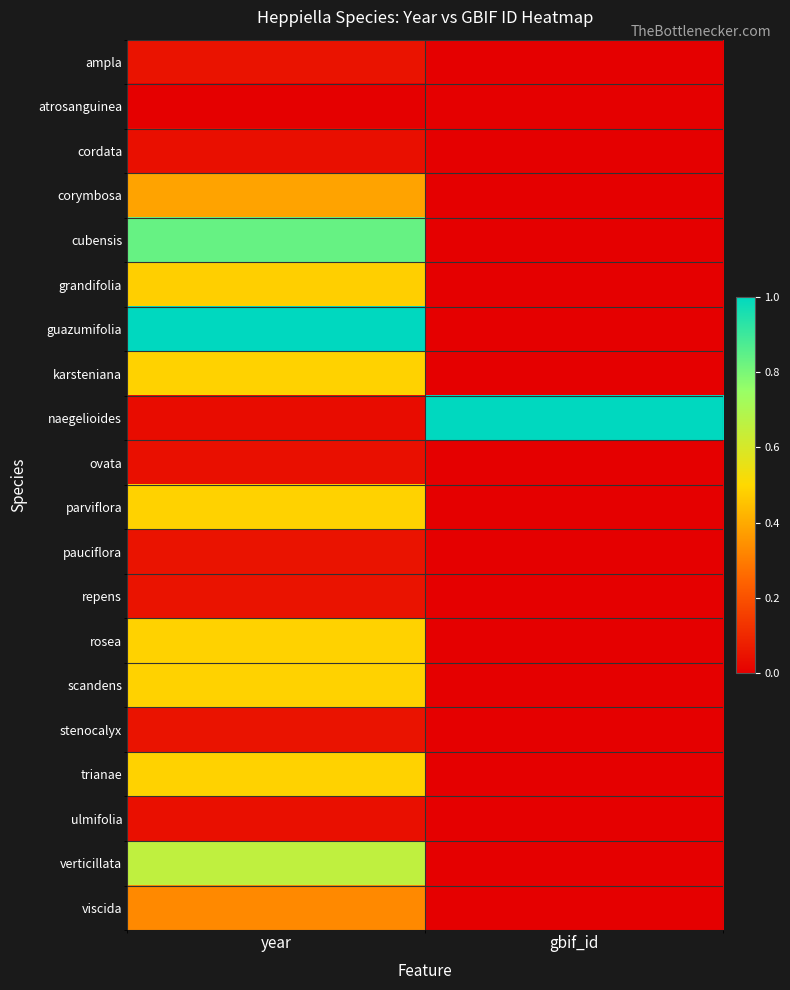

Which has a higher value, gbif_id or year?

year